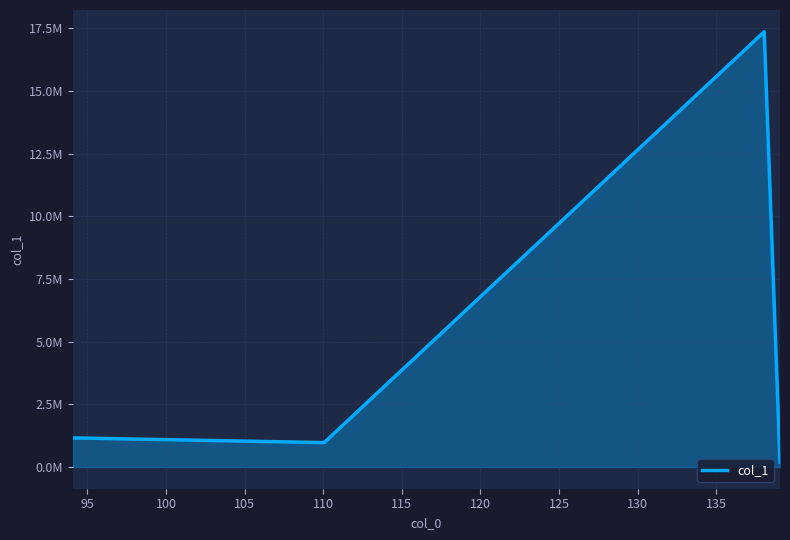

What is the label of the 1st point from the right?

139.05841064453125